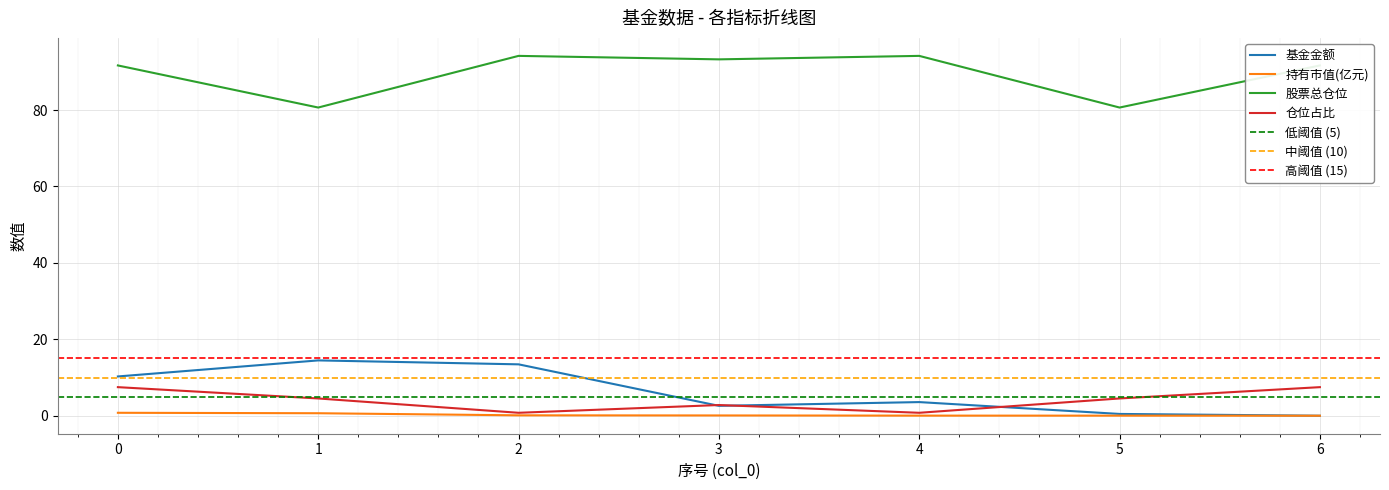

How many distinct data groups are displayed?

4